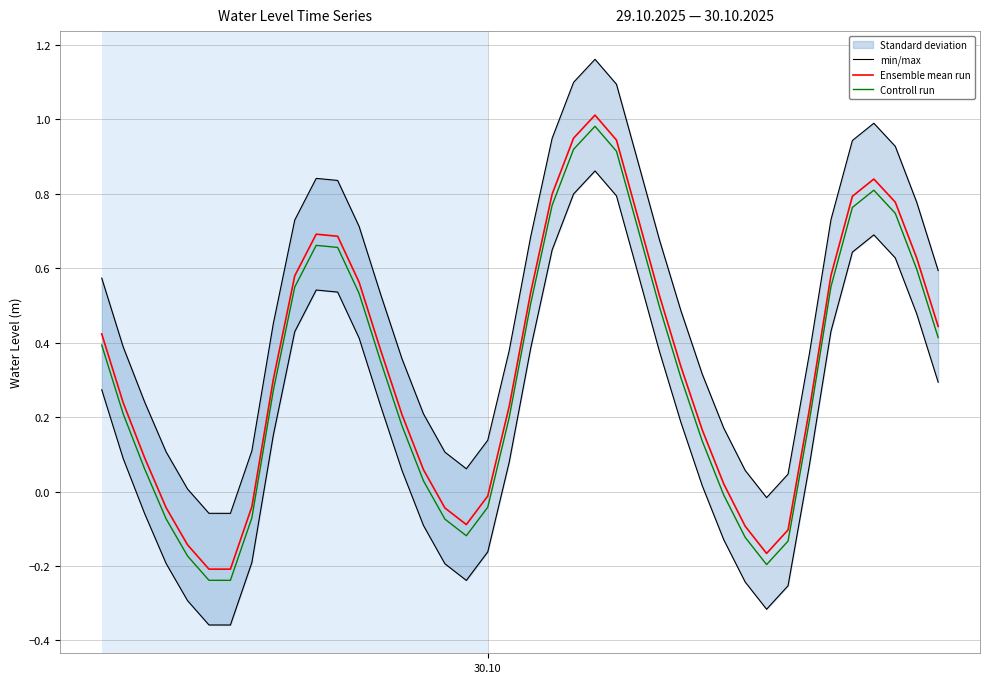

True or false: Ensemble mean run and Controll run cross at least once.

False